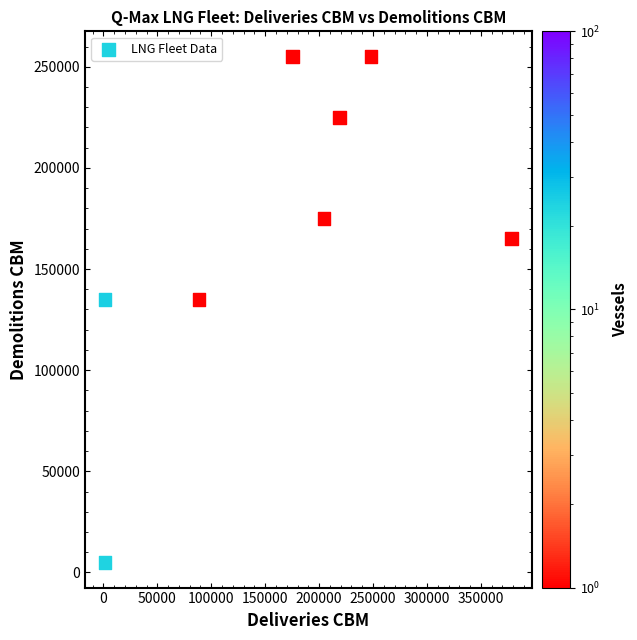

What is the range of Y values (max minus min)?

250000